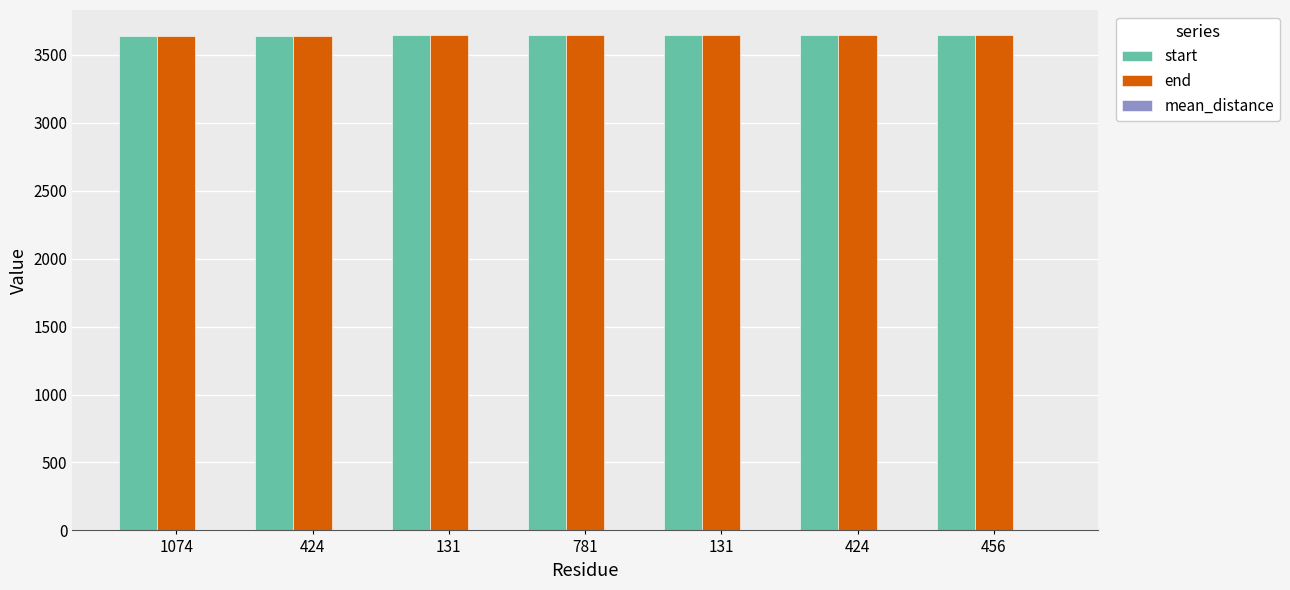

Are the bars grouped side by side (vs. stacked)?

Yes